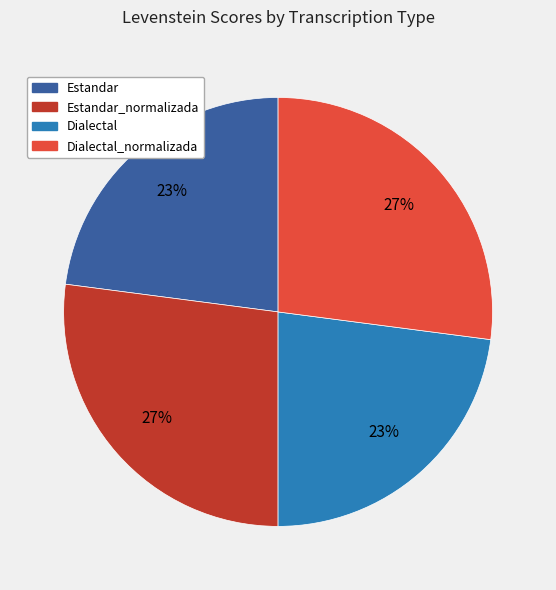

To the nearest percent, what is the difference between the largest and smallest slice percentages?

4%